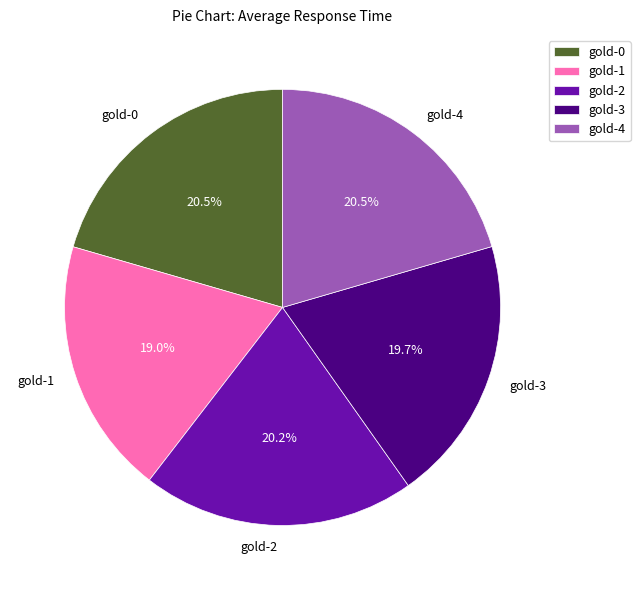

Is the sum of gold-3 and gold-1 greater than half?

No